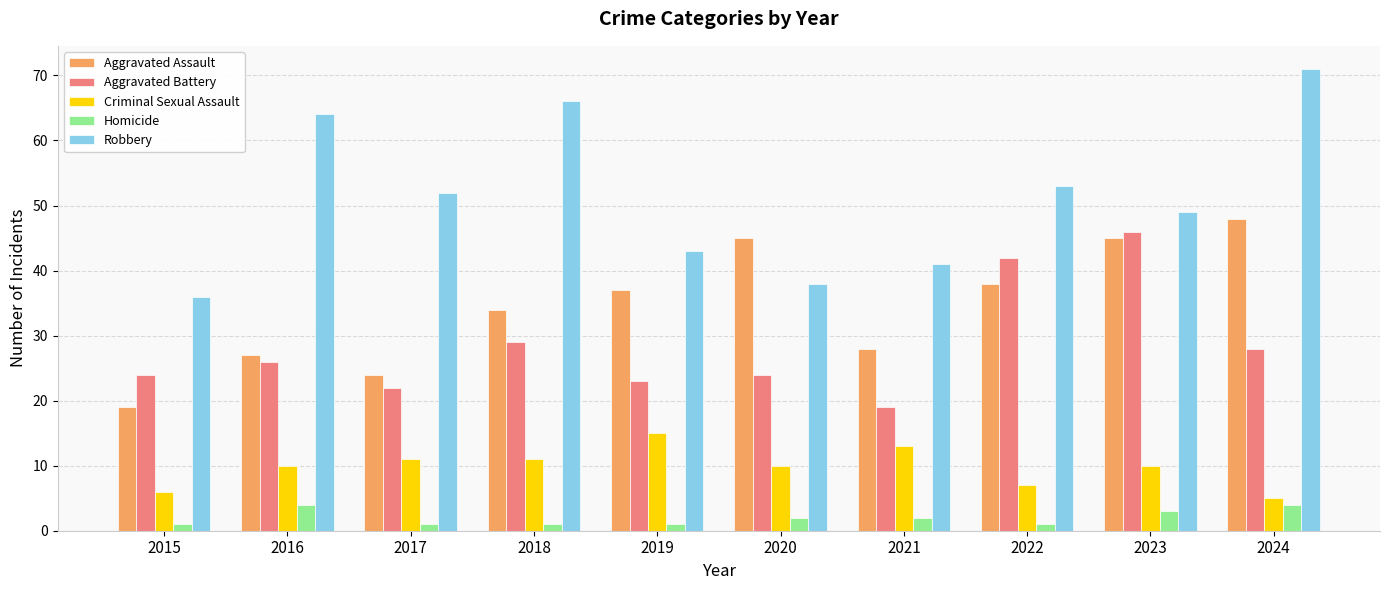

Reading left to right, transcribe all the data shown in this chart.

Aggravated Assault: 19	27	24	34	37	45	28	38	45	48
Aggravated Battery: 24	26	22	29	23	24	19	42	46	28
Criminal Sexual Assault: 6	10	11	11	15	10	13	7	10	5
Homicide: 1	4	1	1	1	2	2	1	3	4
Robbery: 36	64	52	66	43	38	41	53	49	71